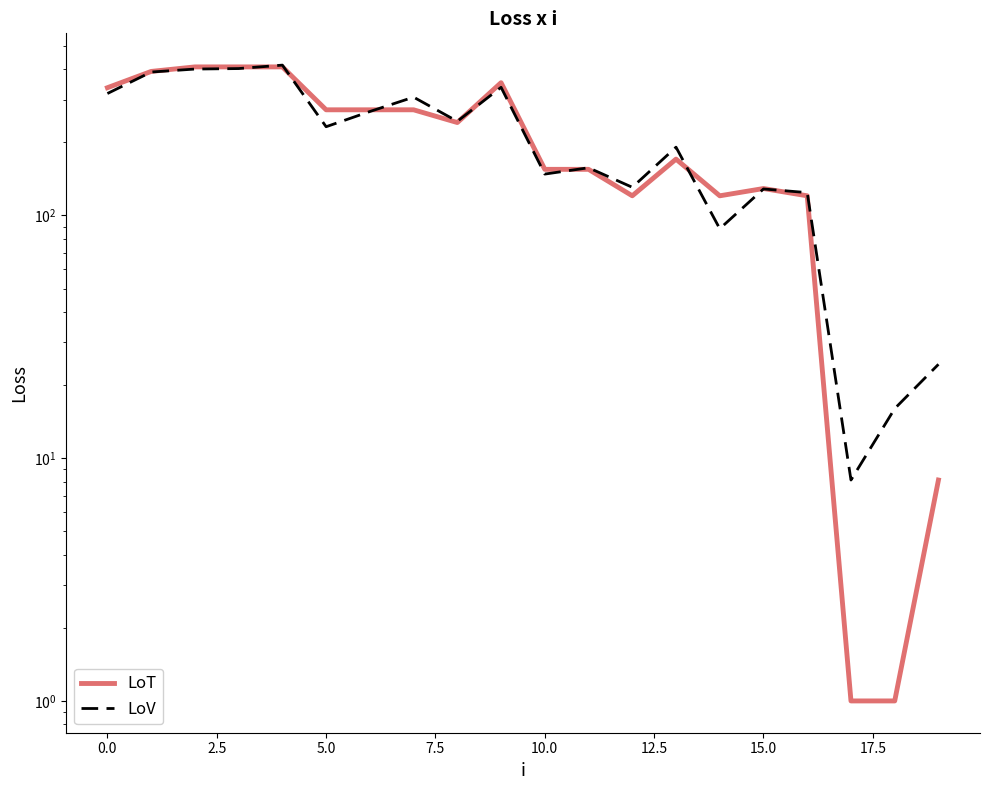

List the series in order of their peak value, highest first.

LoV, LoT